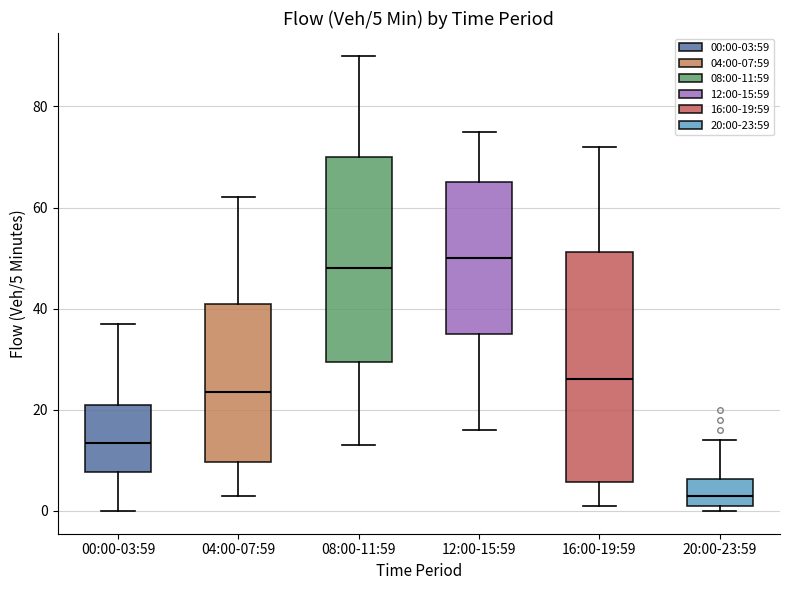

Which box is the tallest, from its lower edge to its upper edge?

16:00-19:59